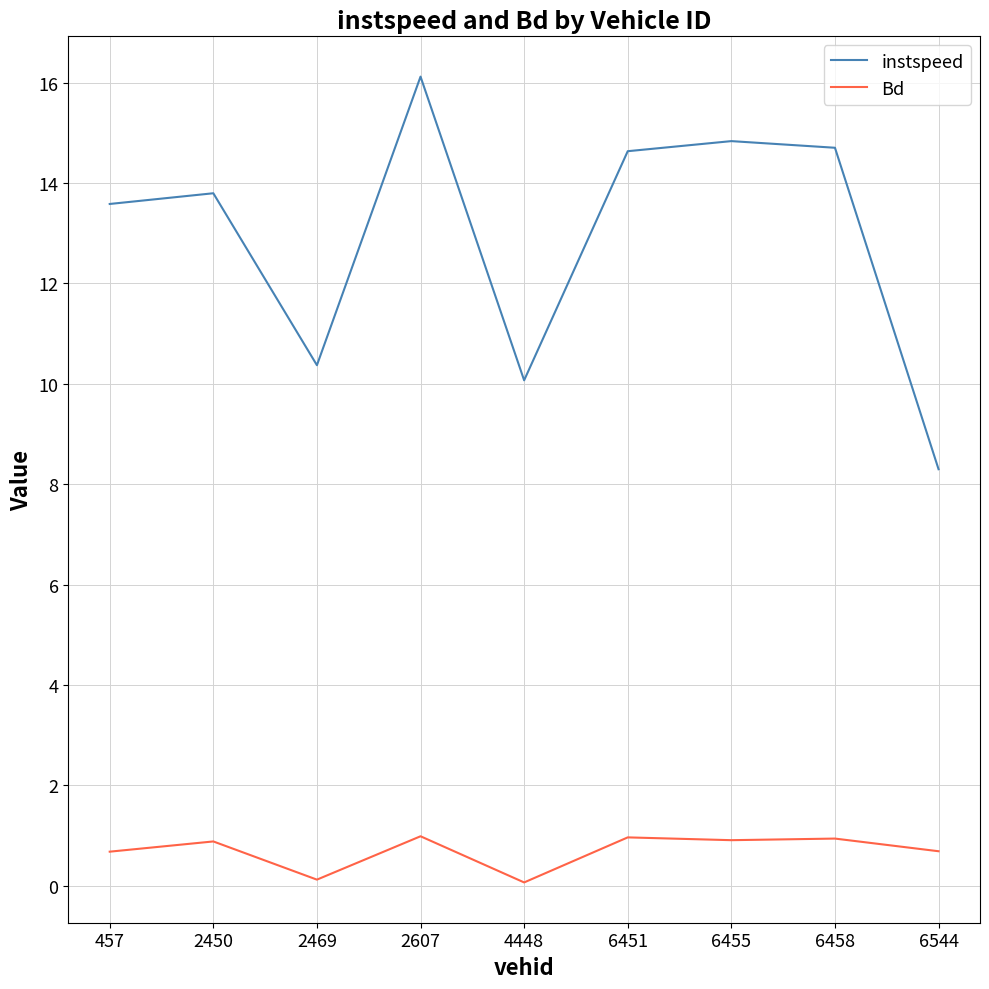

True or false: instspeed and Bd cross at least once.

False